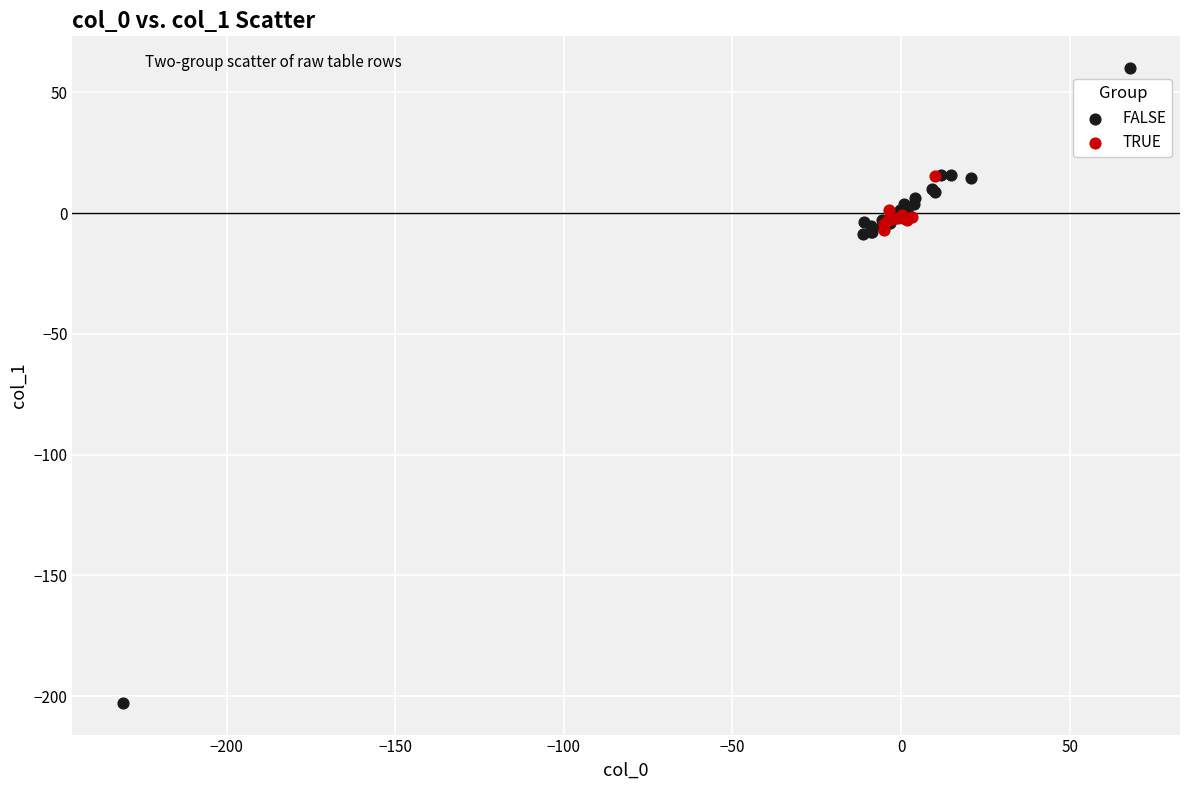

Which series reaches the minimum Y coordinate?

FALSE